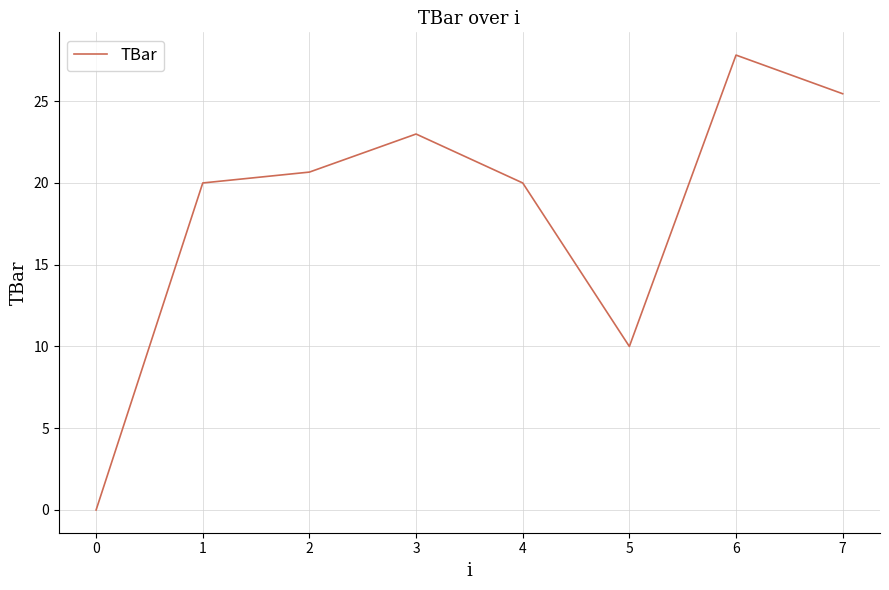

What is the maximum value shown in the chart?

27.8